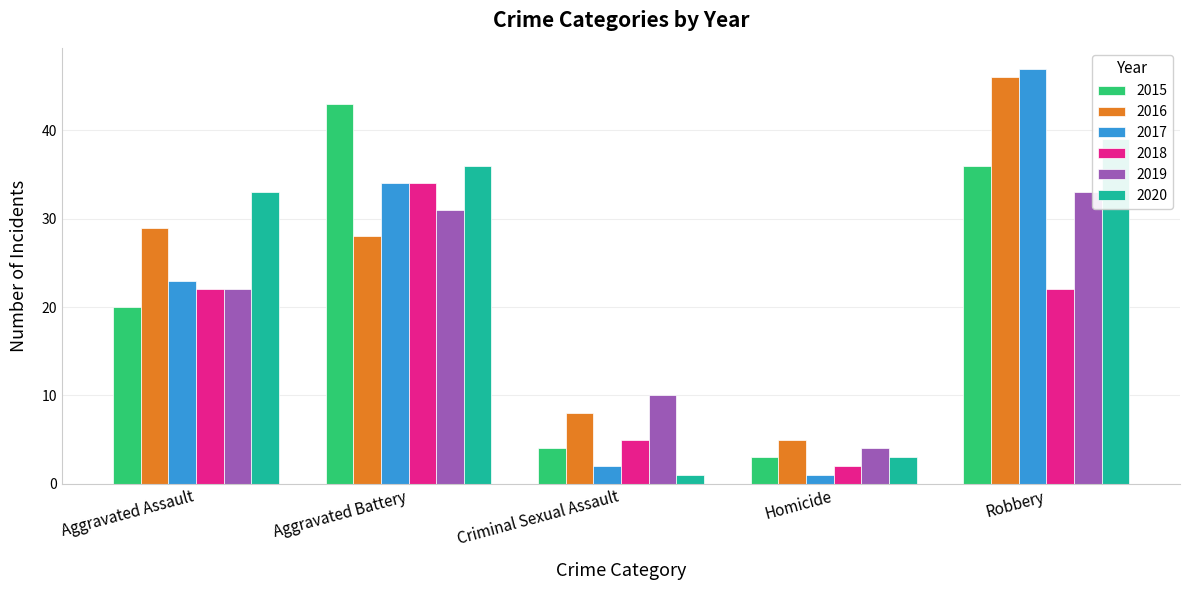

What is the total value across all series at Aggravated Assault?

149